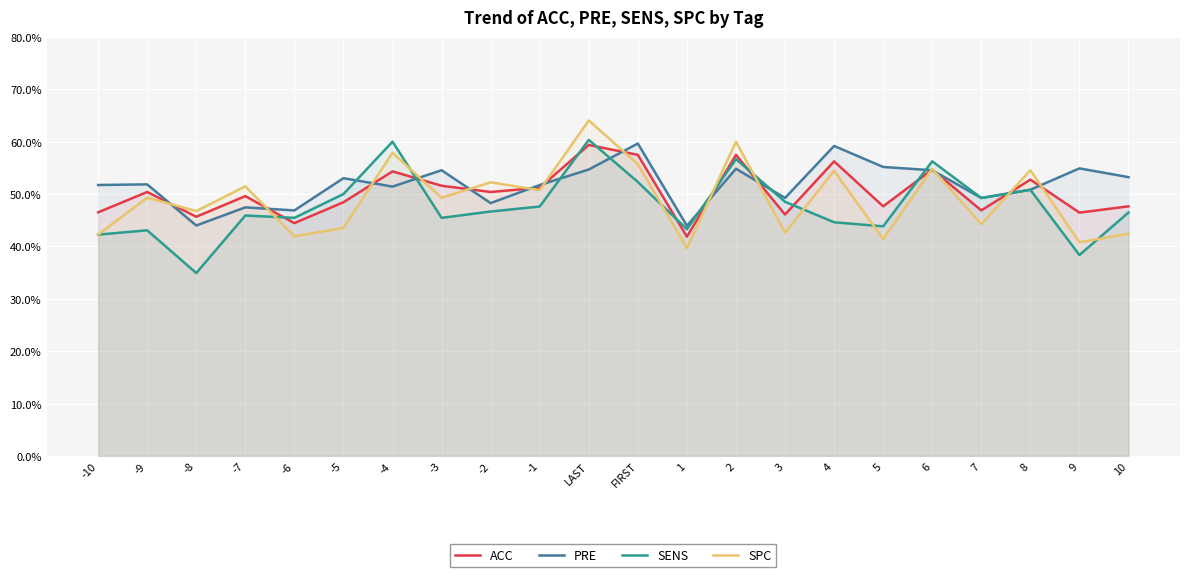

What position from the right is -1?

13